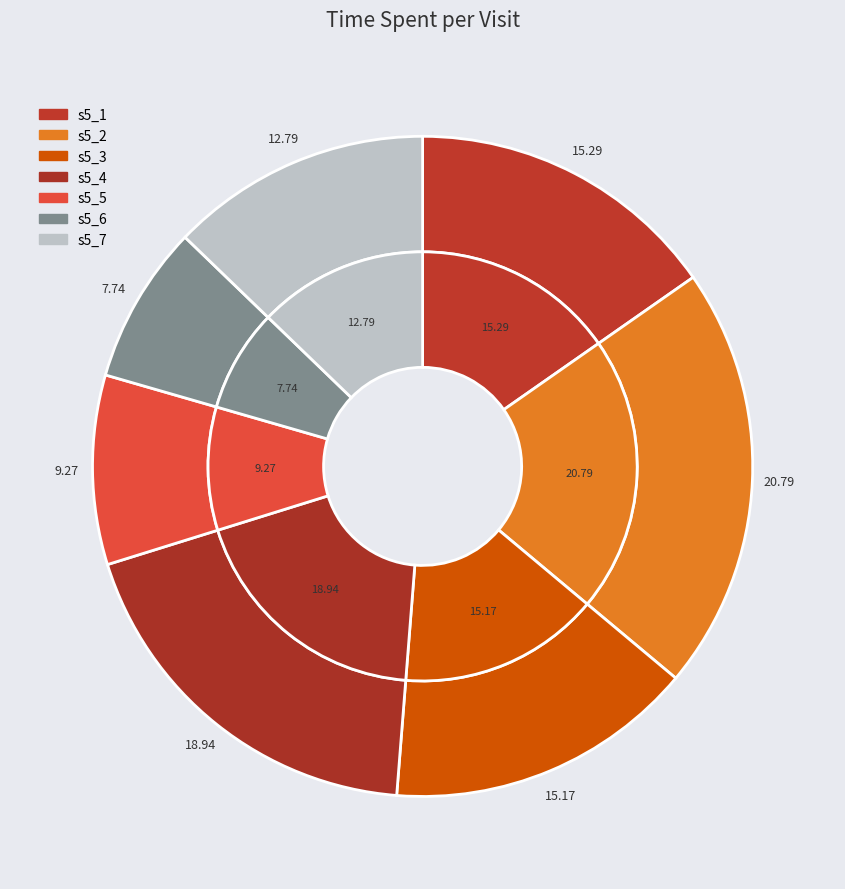

Is it true that s5_3 is 28% of the pie?

False